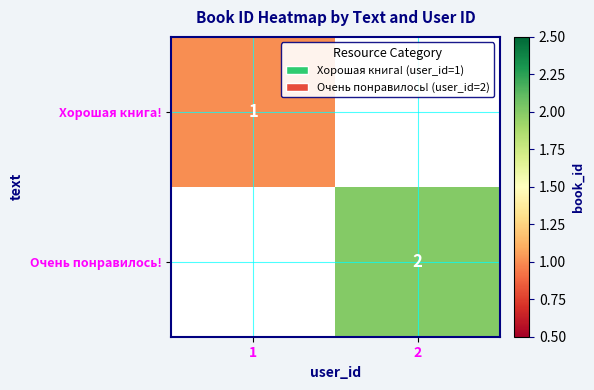

At how many categories does at least one series exceed 0?

2